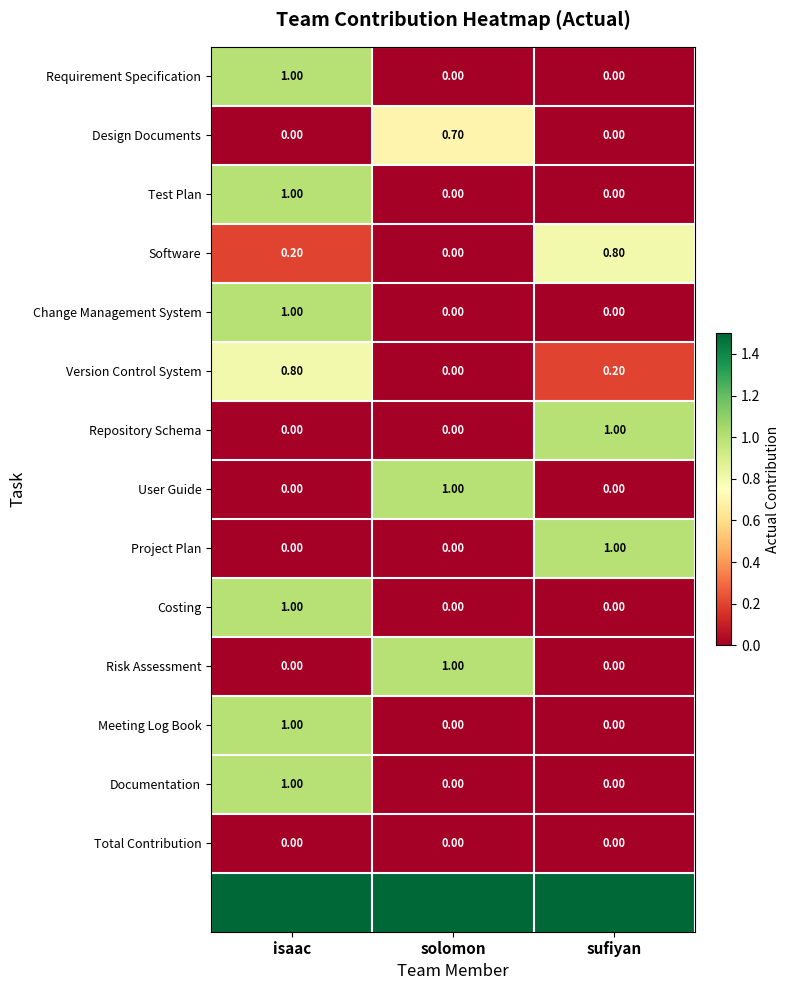

How many positive values does the Requirement Specification series have?

1